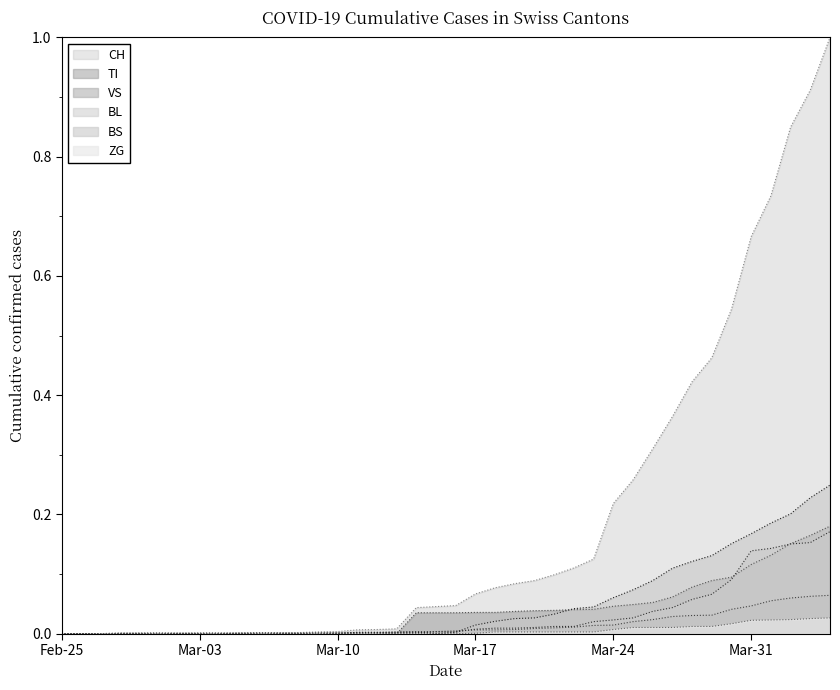

What is the maximum value for CH?

1.0